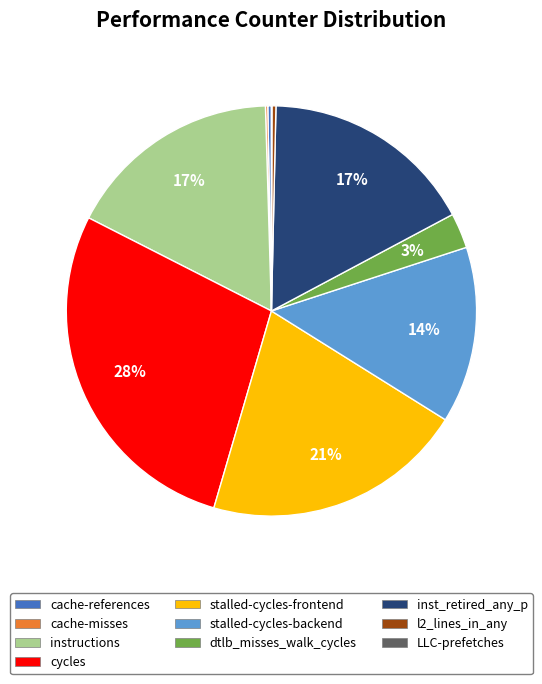

To the nearest percent, what is the difference between the largest and smallest slice percentages?

28%